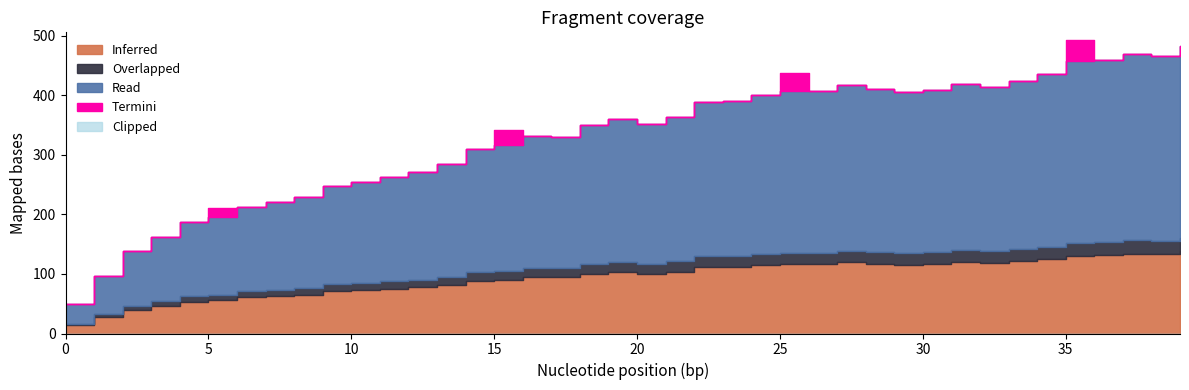

How many points are higher than both their immediate neighbors (excluding endpoints)?

5